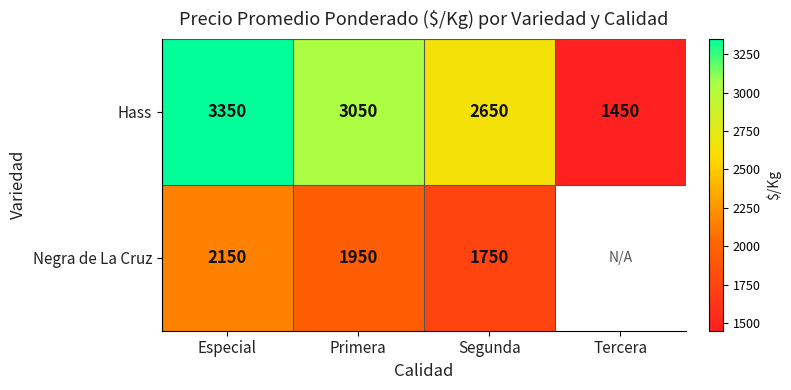

Read the Hass value at Primera.

3050